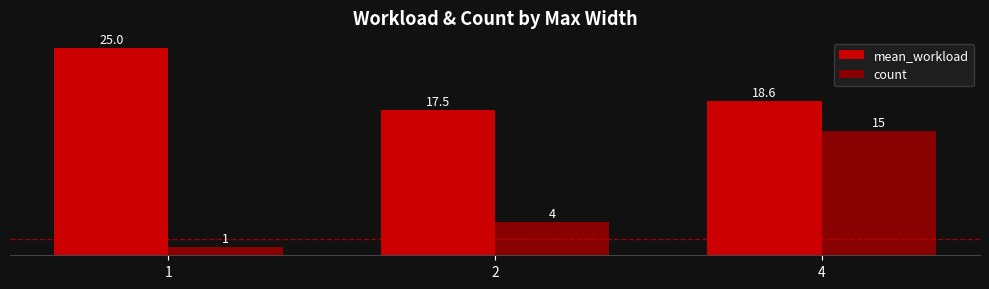

What is the approximate value of count at 2?

4.0